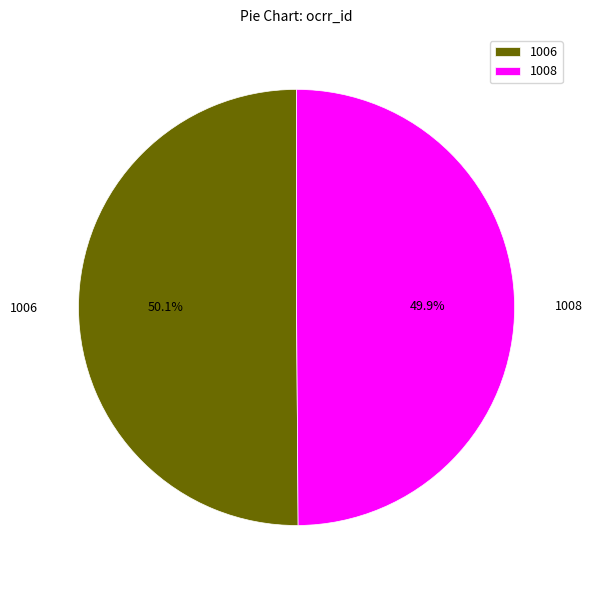

Is there a majority slice in this chart?

Yes